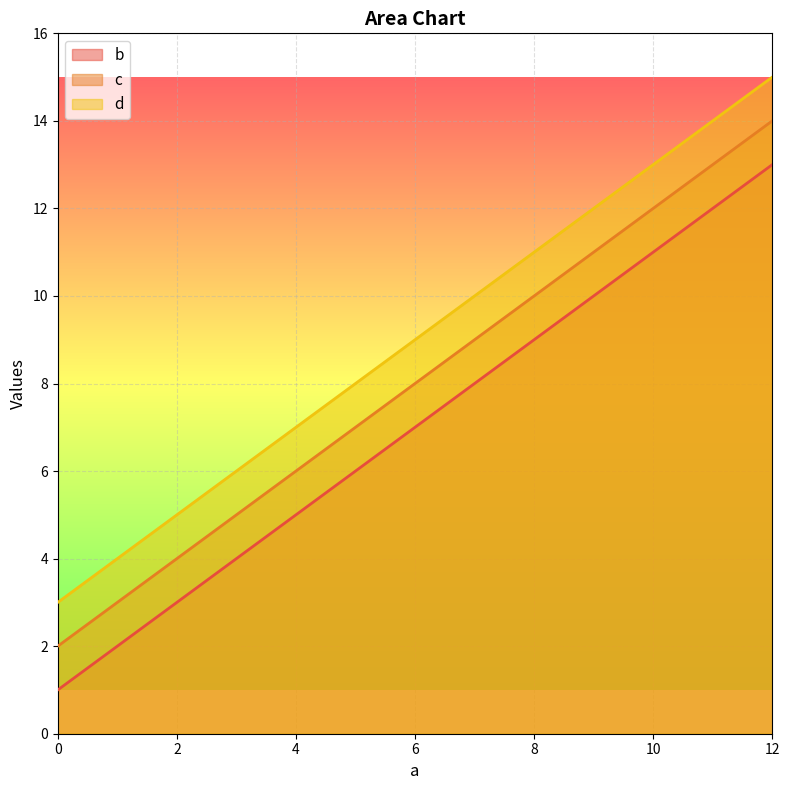

Rank the series by their maximum value, from highest to lowest.

d, c, b